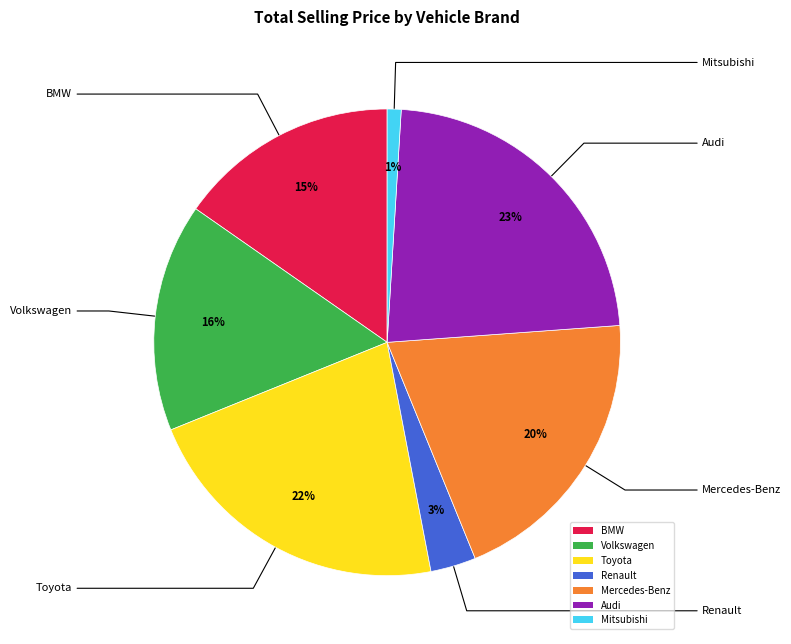

To the nearest percent, what is the difference between the largest and smallest slice percentages?

22%